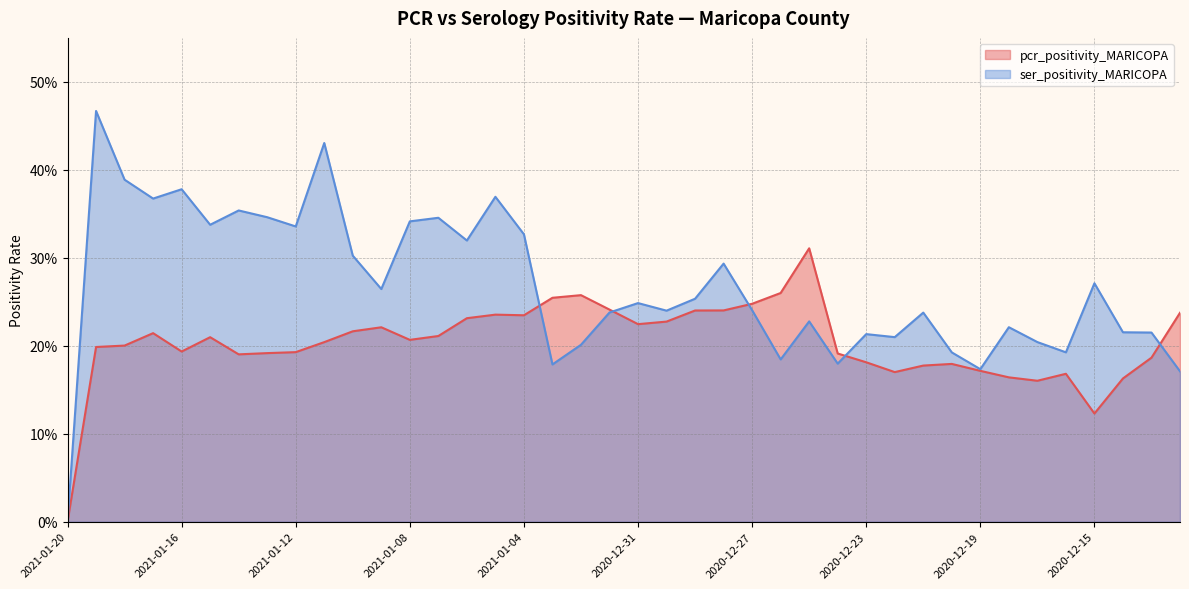

Is it true that ser_positivity_MARICOPA equals 0.0 at 2020-12-16?

False